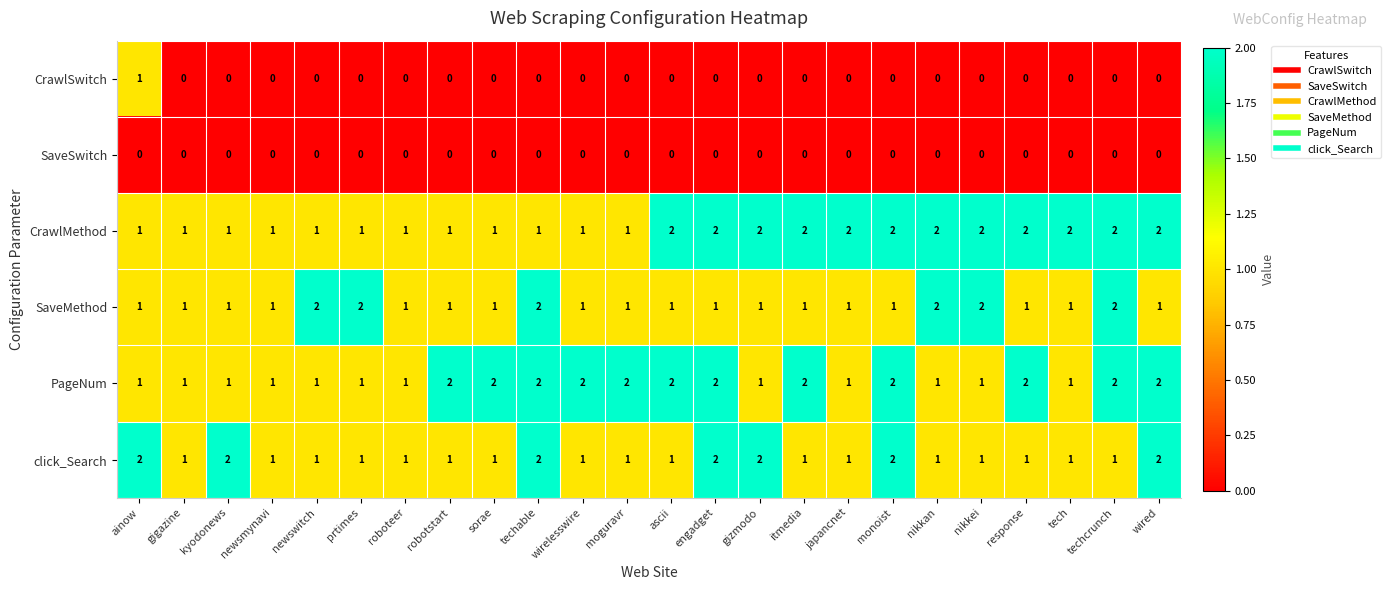

What is the spread (max minus min) of values at moguravr?

2